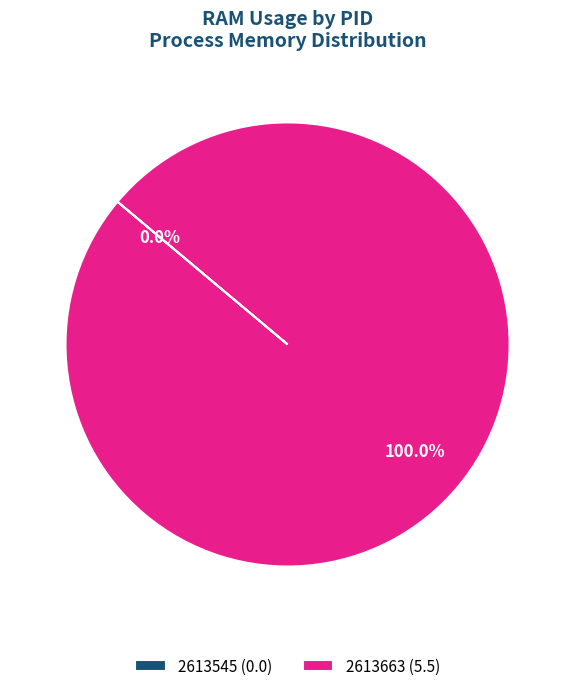

Is there a majority slice in this chart?

Yes